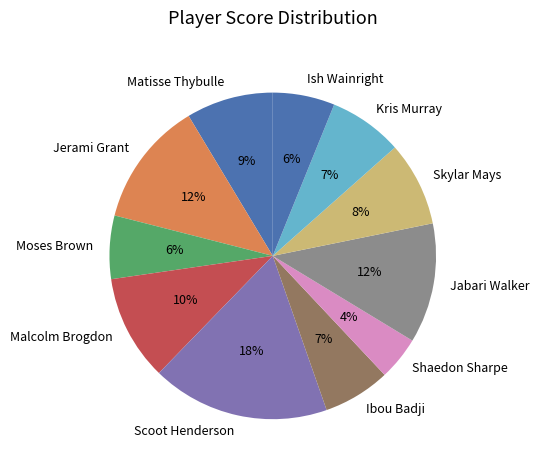

The Jerami Grant slice represents 26% of the pie. True or false?

False